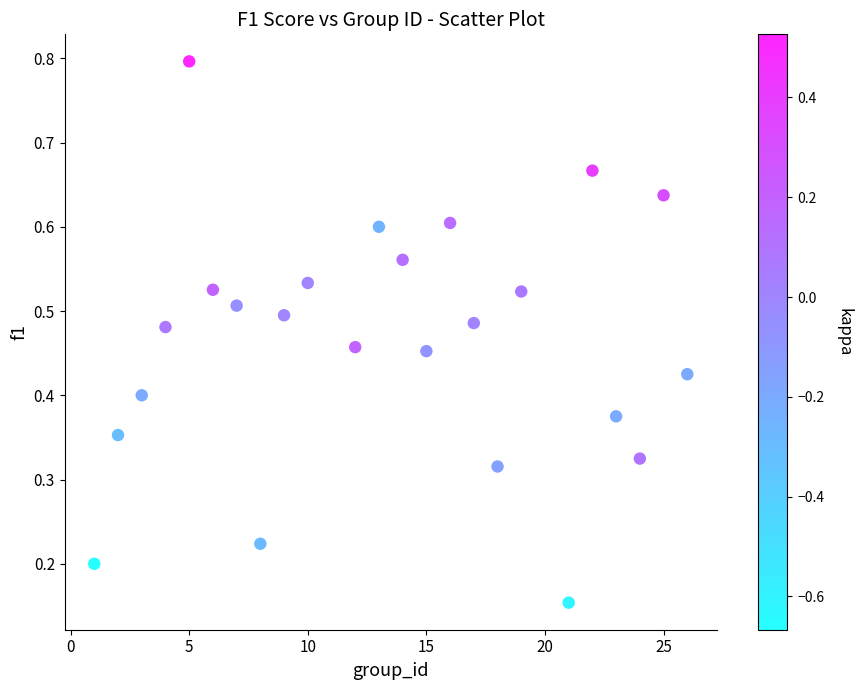

What is the range of X values (max minus min)?

25.0